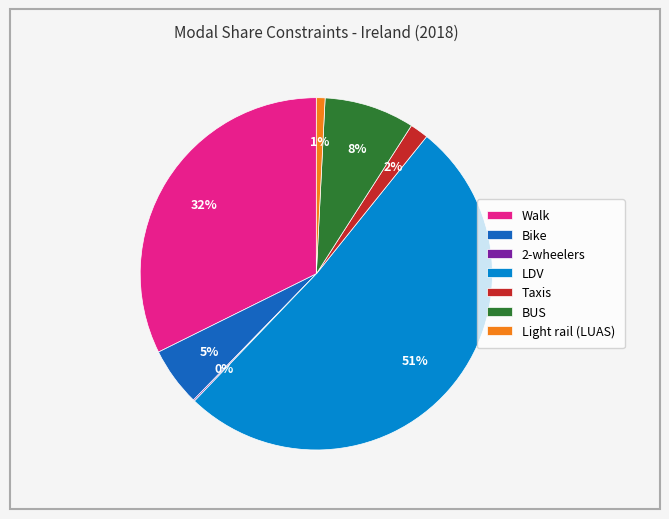

Combined, do BUS and Bike account for over 50%?

No